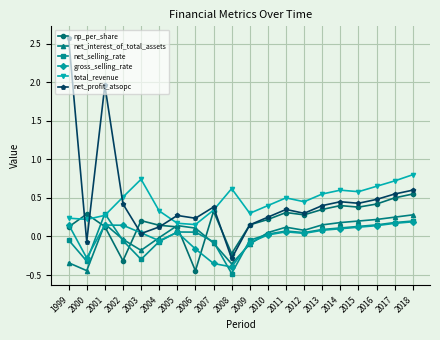

True or false: net_profit_atsopc and net_interest_of_total_assets cross at least once.

False